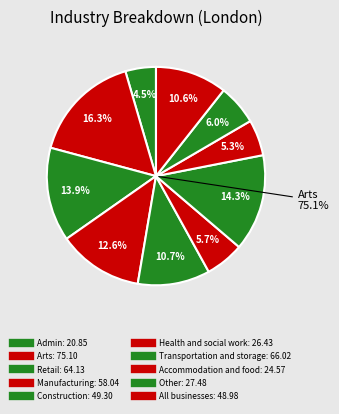

True or false: Construction accounts for 11% of the total.

True